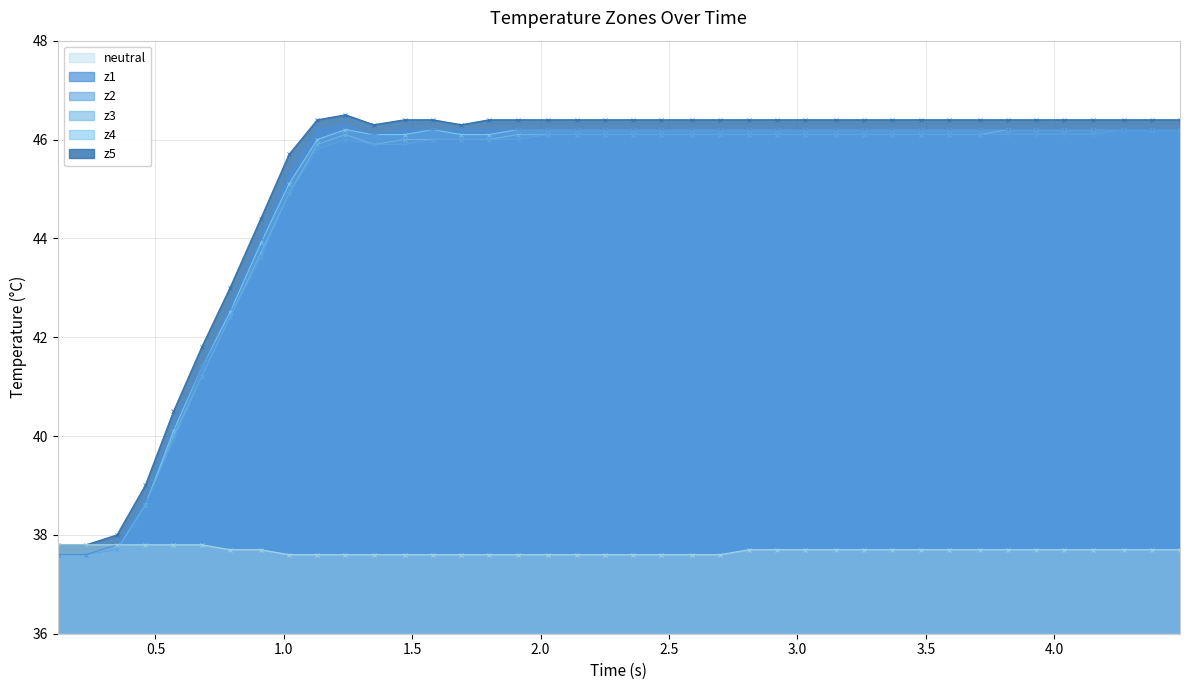

The value of z1 at 17 is 73.6. True or false?

False